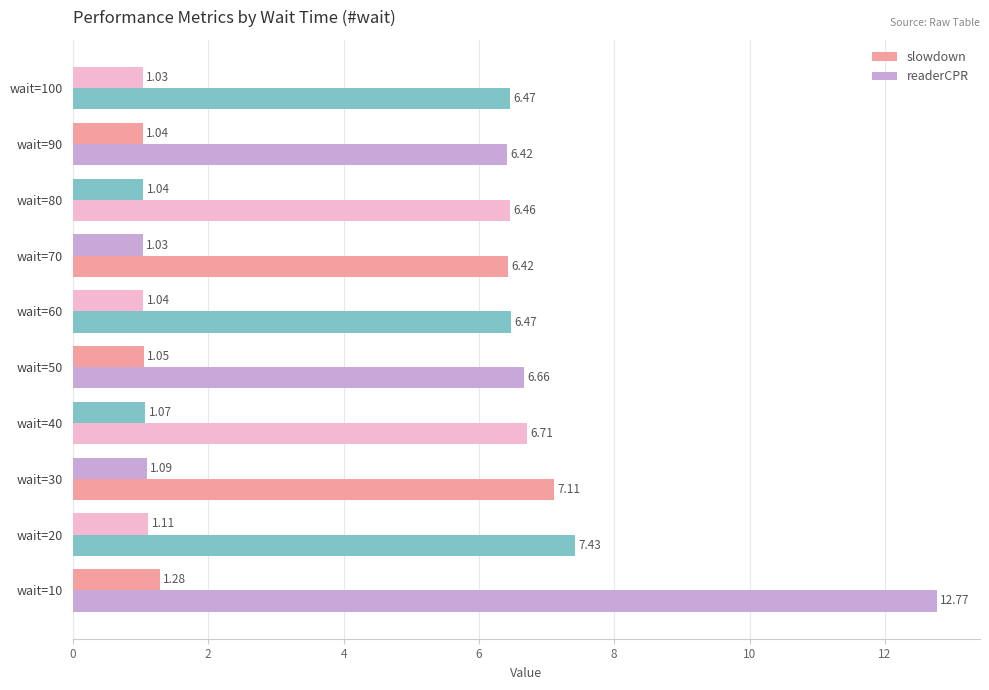

How many data points does each series have?

10